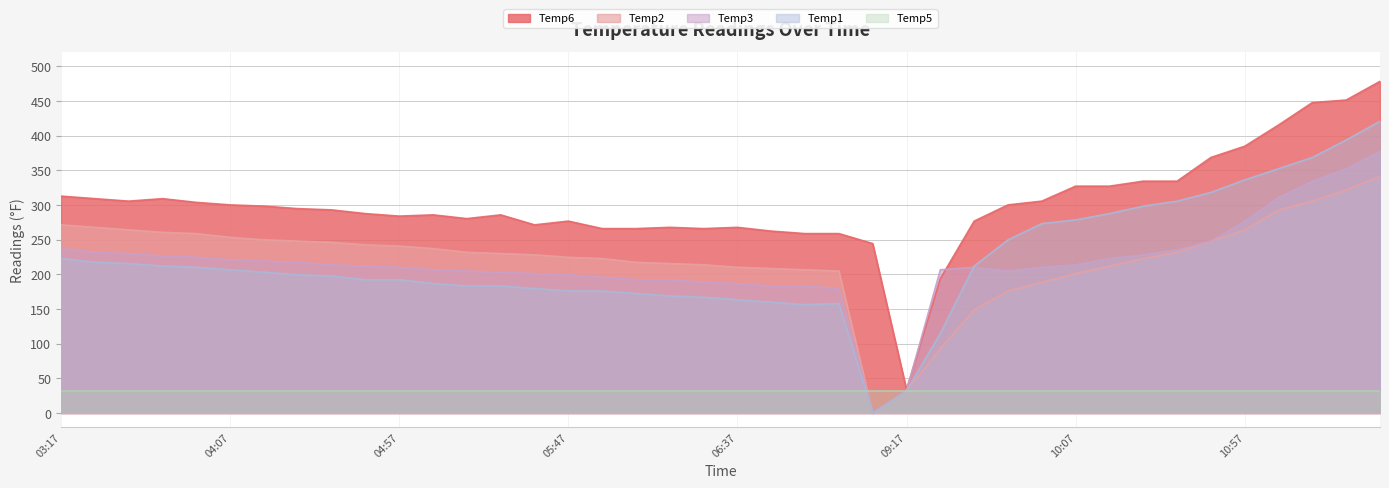

True or false: Temp1 and Temp6 intersect in this chart.

False